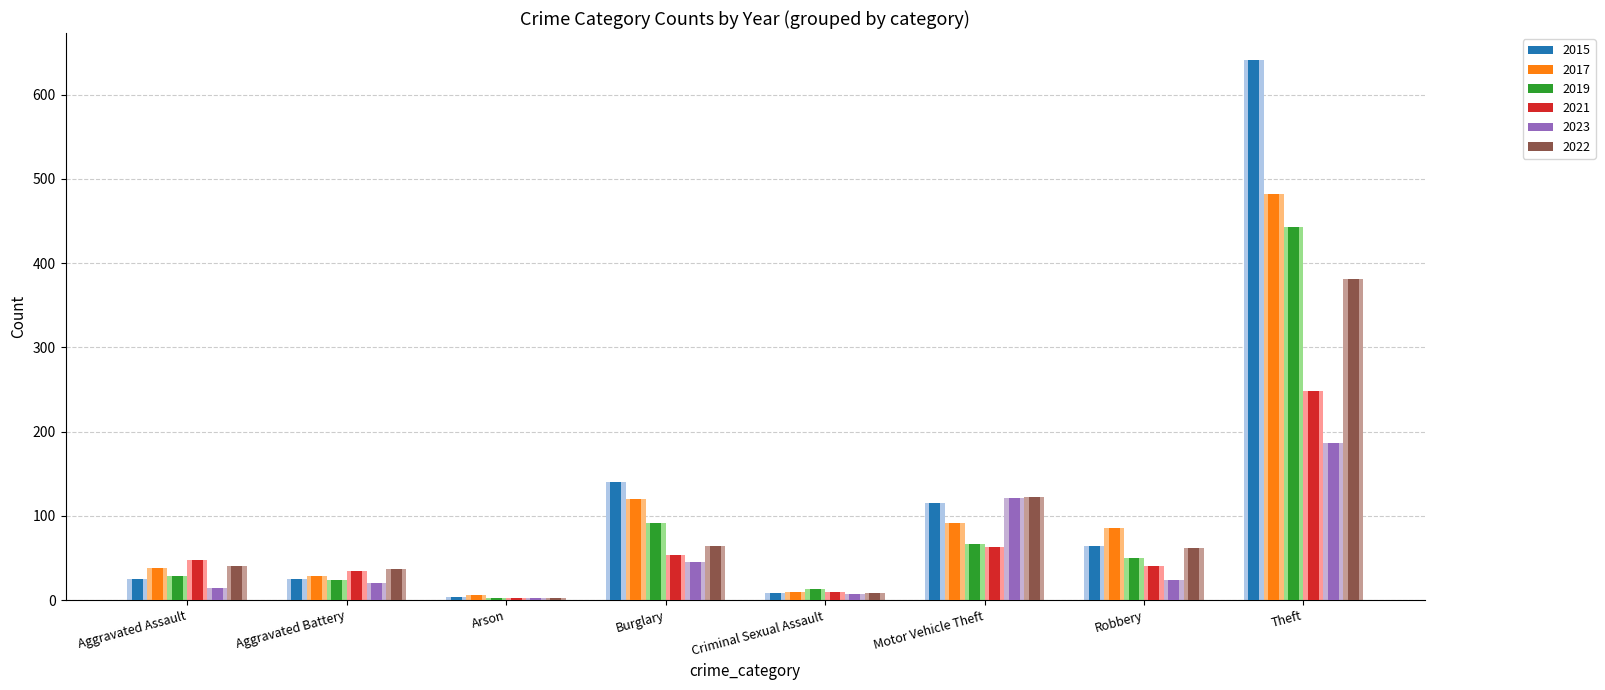

Which label corresponds to the smallest value in the chart?

Arson